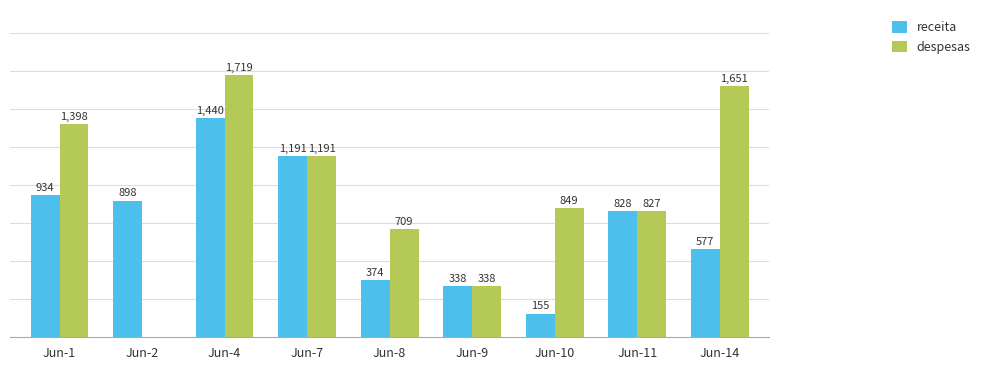

Which series changed the most between Jun-2 and Jun-10?

despesas